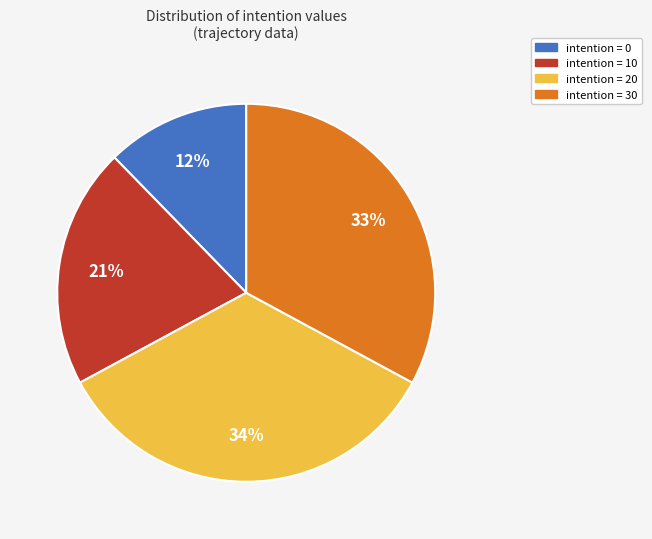

To the nearest percent, what is the average slice percentage?

25%